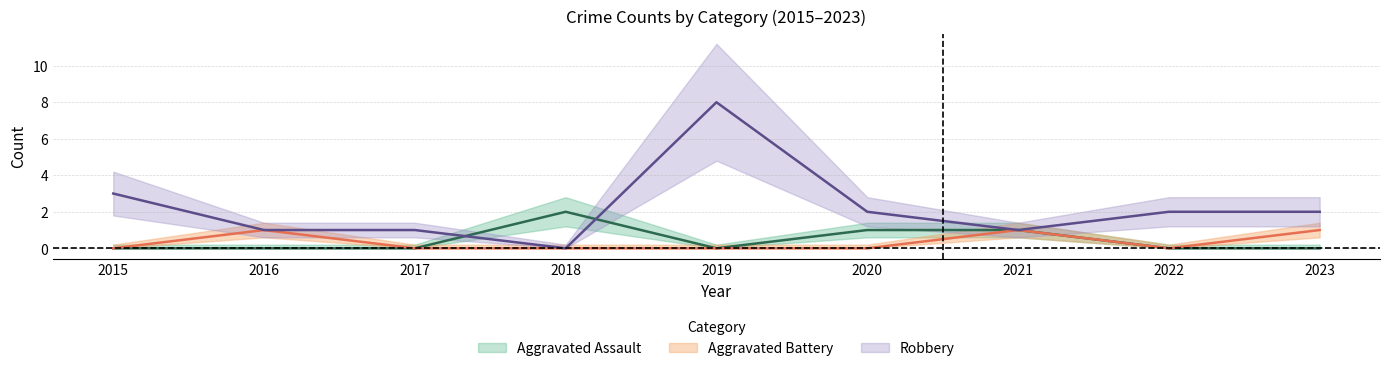

What is the difference between the second highest and minimum values in the Aggravated Battery series?

1